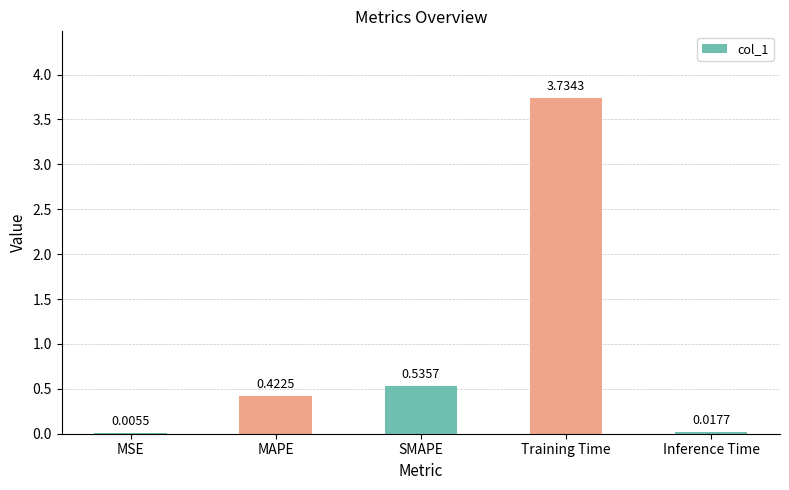

The chart shows a value of 0.7 at MAPE. True or false?

False